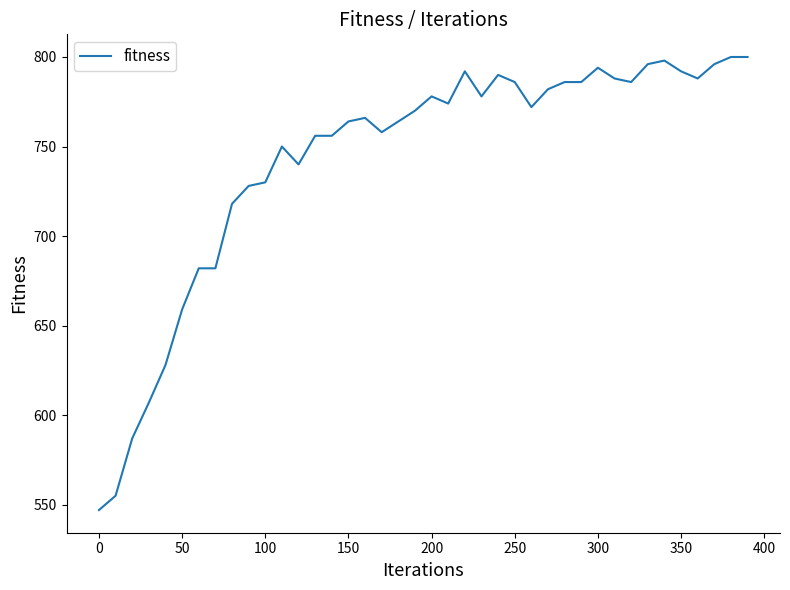

What is the difference between the maximum and minimum values?

253